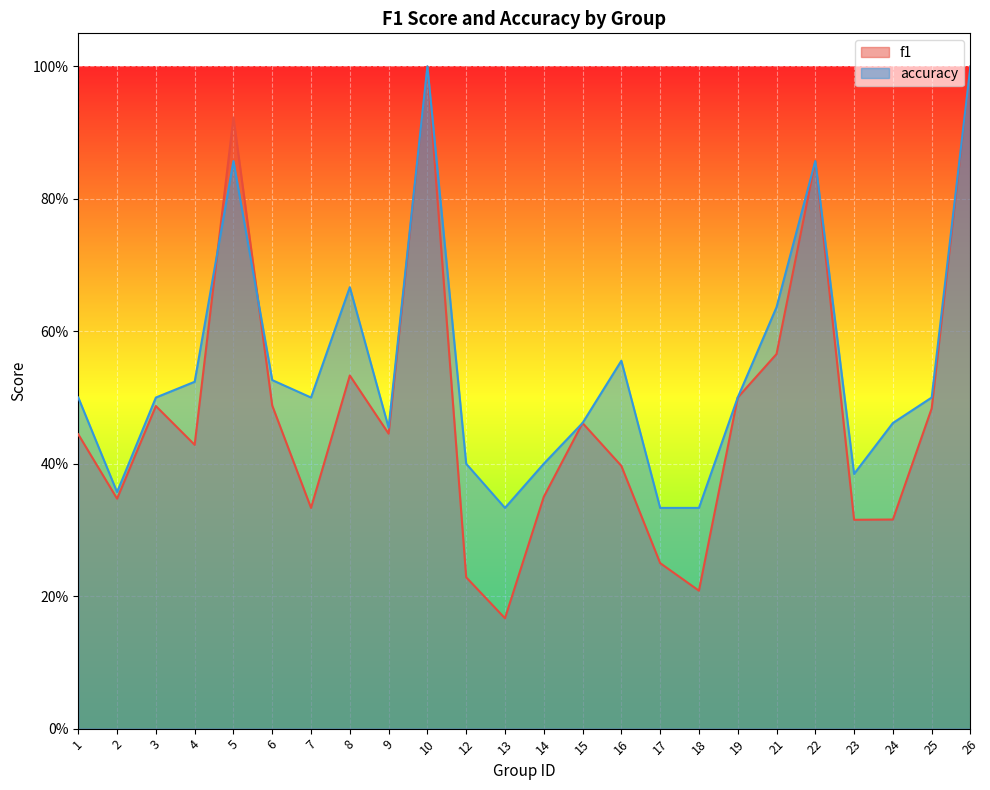

List the series in order of their peak value, lowest first.

f1, accuracy